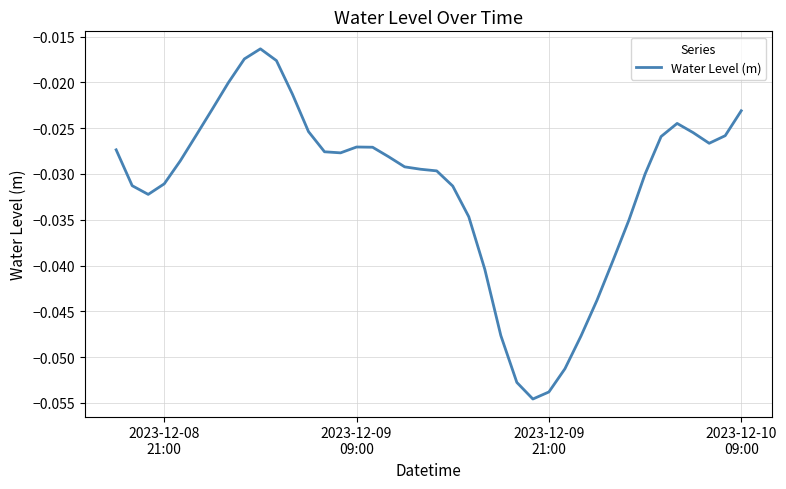

How many interior local valleys (lower than both neighbors) does the data have?

4